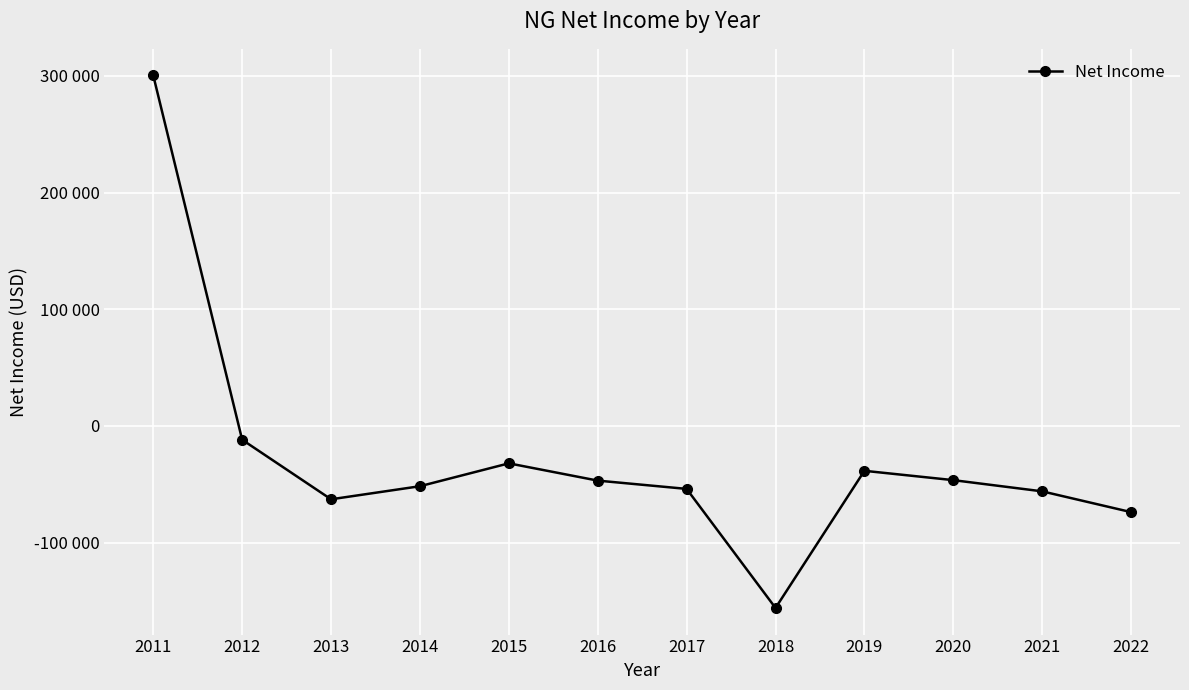

Rank the categories by value from lowest to highest.

2018, 2022, 2013, 2021, 2017, 2014, 2016, 2020, 2019, 2015, 2012, 2011